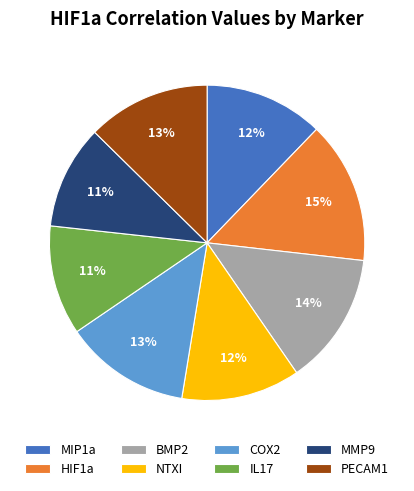

Is there a majority slice in this chart?

No